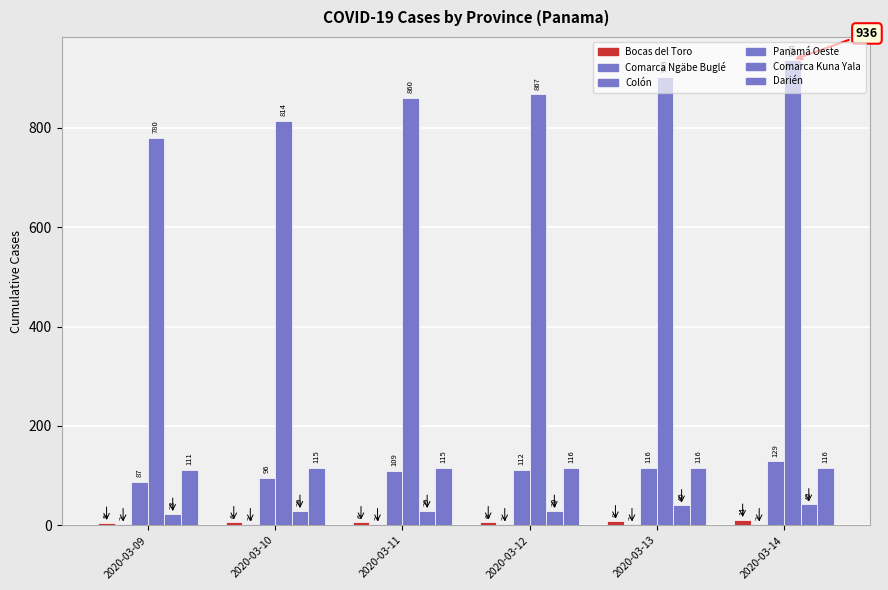

Which series changed the most between 2020-03-10 and 2020-03-14?

Panamá Oeste